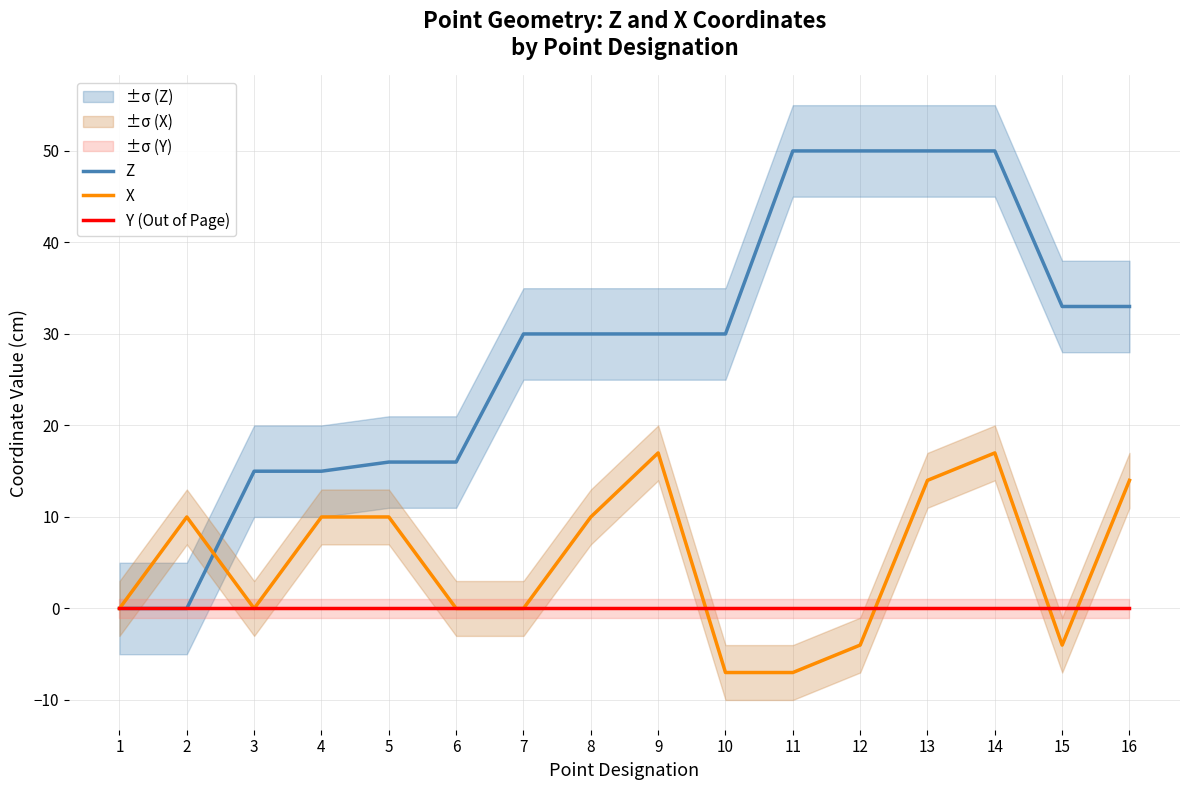

True or false: X has more than 1 interior local peaks.

True